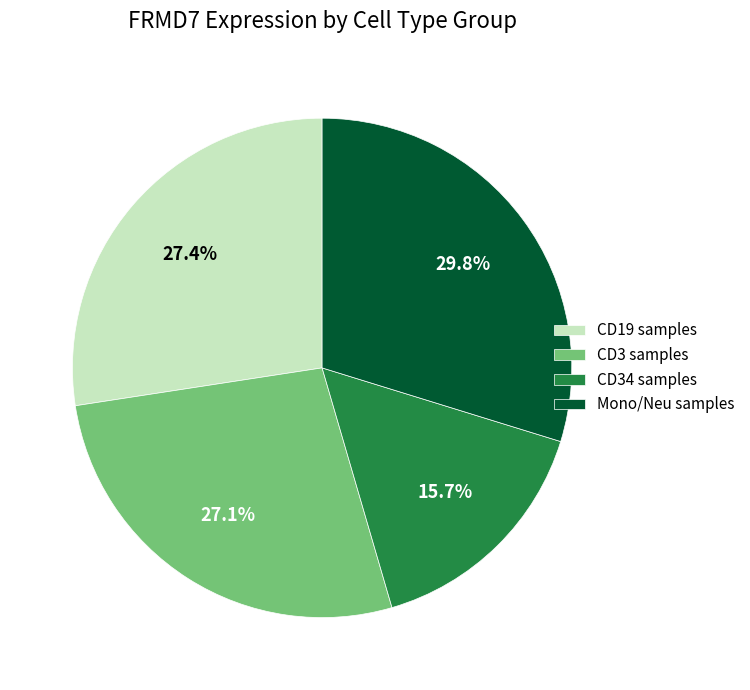

What is the smallest slice in the pie chart?

CD34 samples